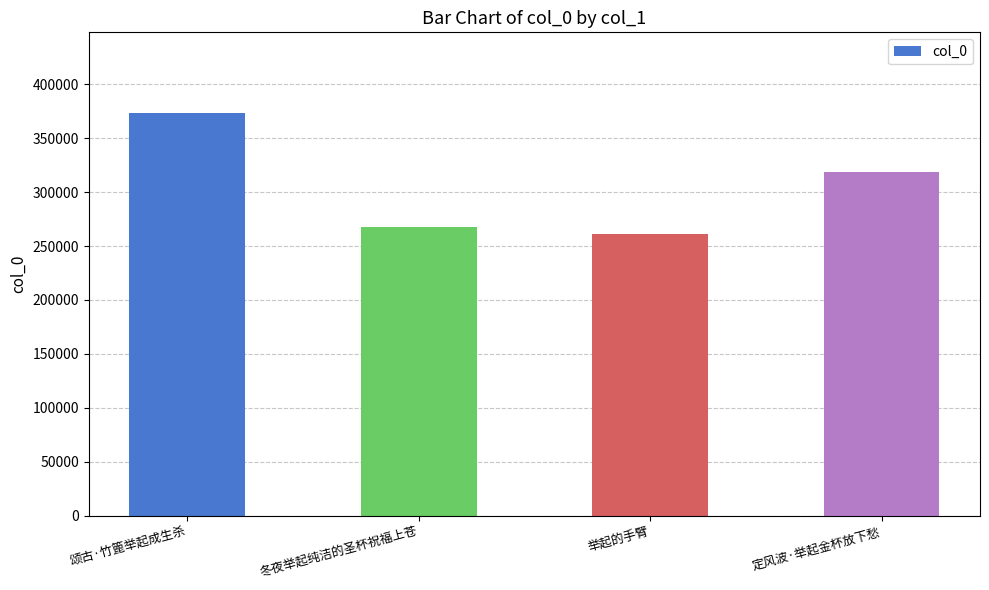

How many categories are shown in the chart?

4